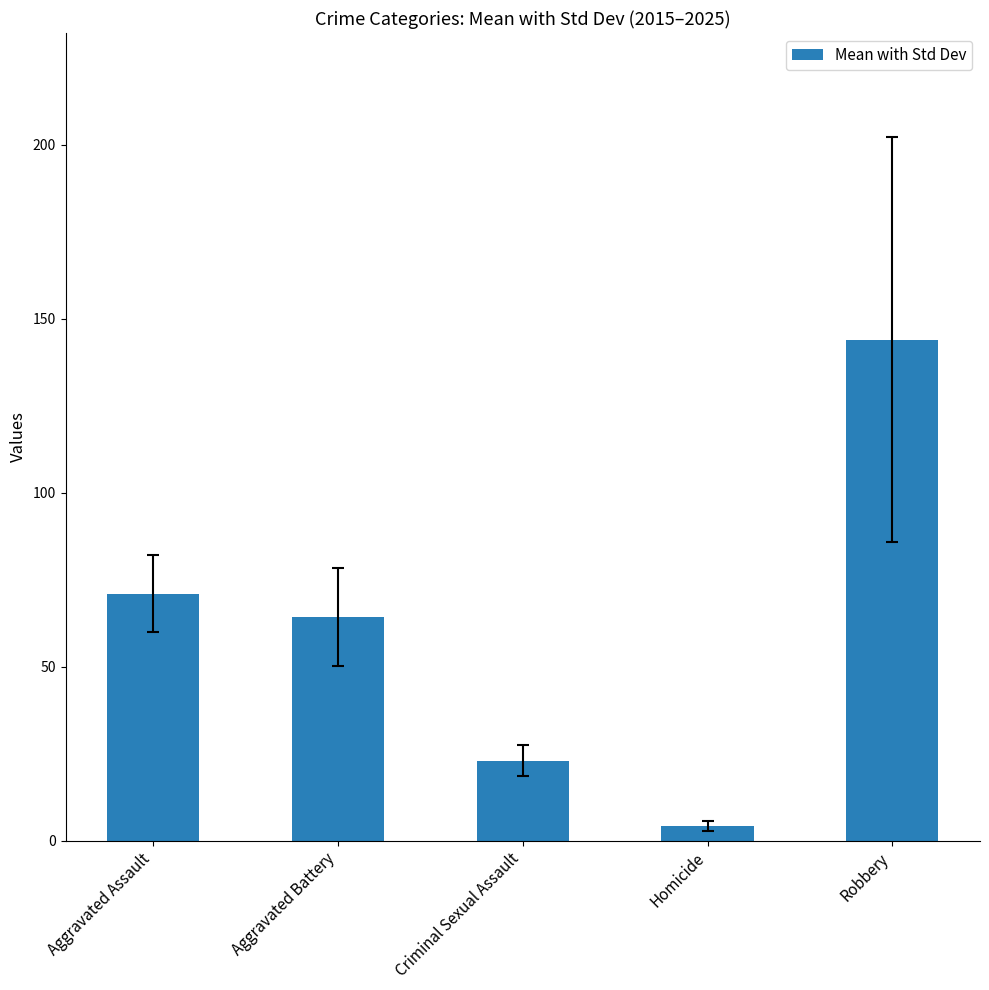

Between Aggravated Battery and Aggravated Assault, which is larger?

Aggravated Assault